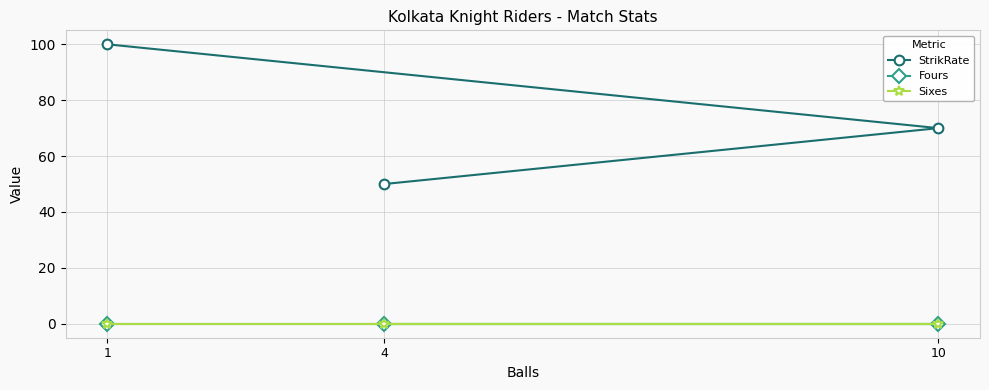

What is the difference between the second highest and minimum values in the StrikRate series?

20